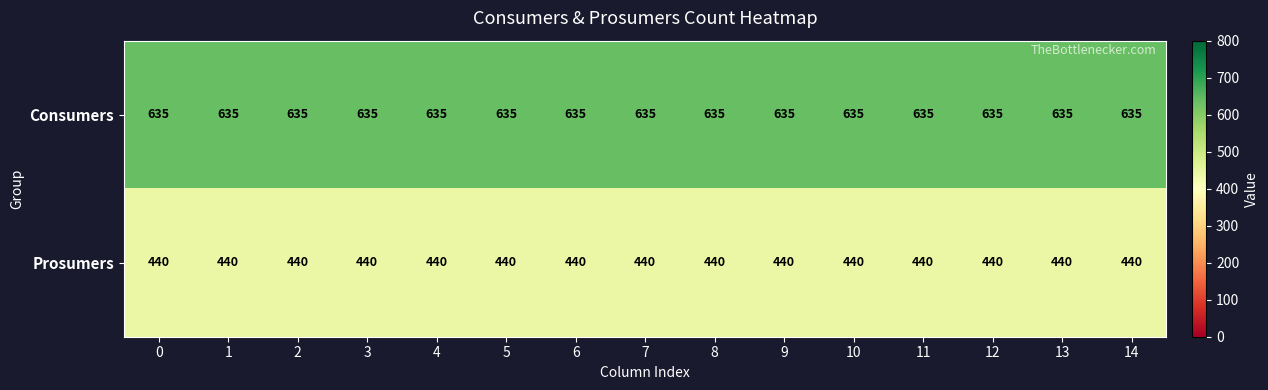

What is the smallest value displayed?

440